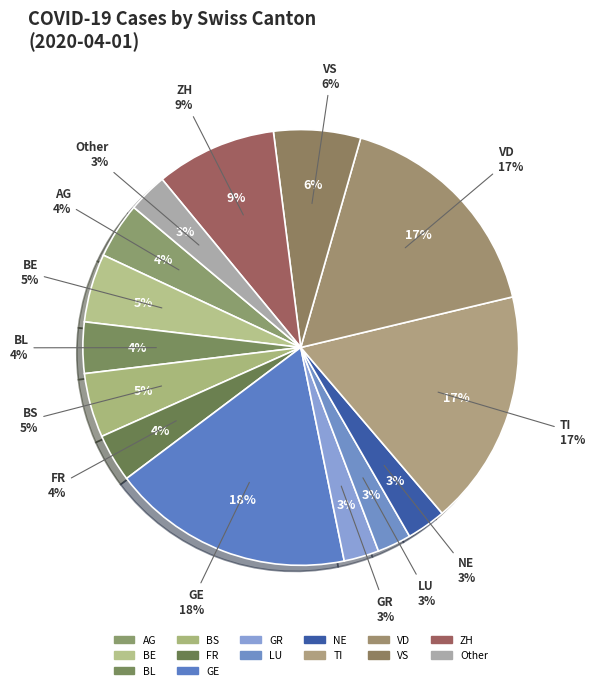

What percentage is the GE slice, to the nearest percent?

18%